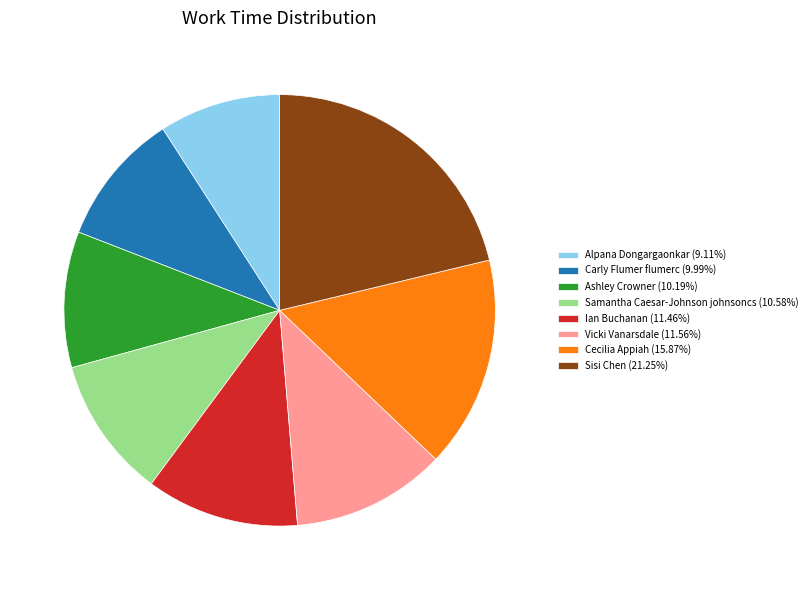

Is it true that Alpana Dongargaonkar is 20% of the pie?

False